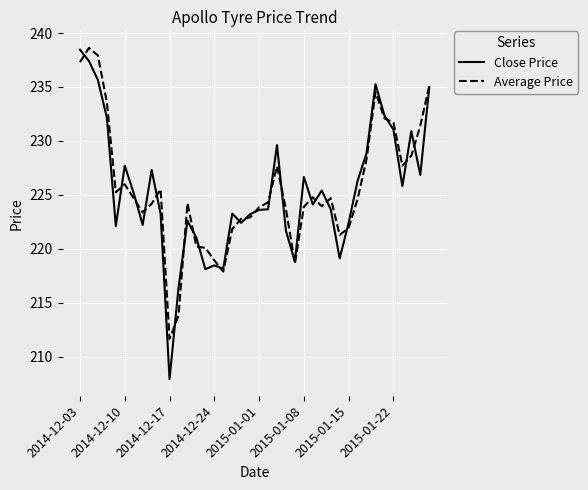

What is the minimum value for Average Price?

211.6